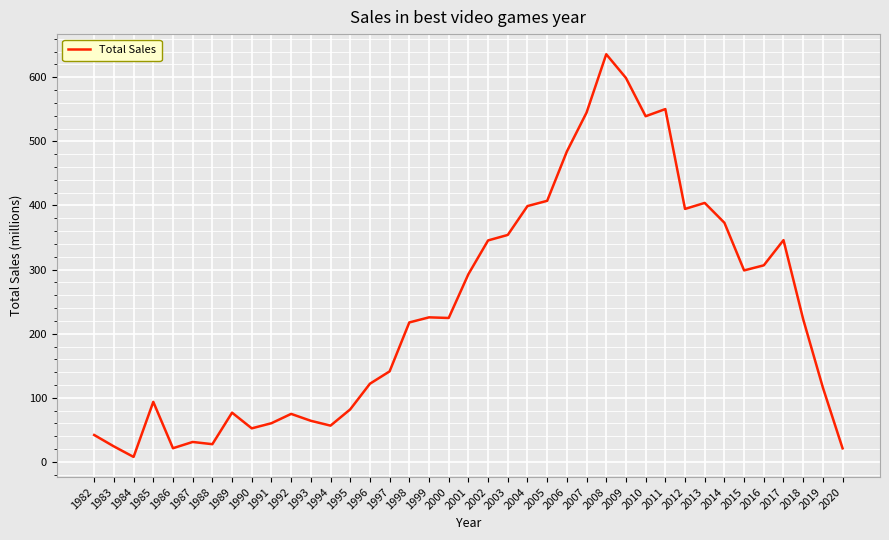

Between 1988 and 2002, which is larger?

2002